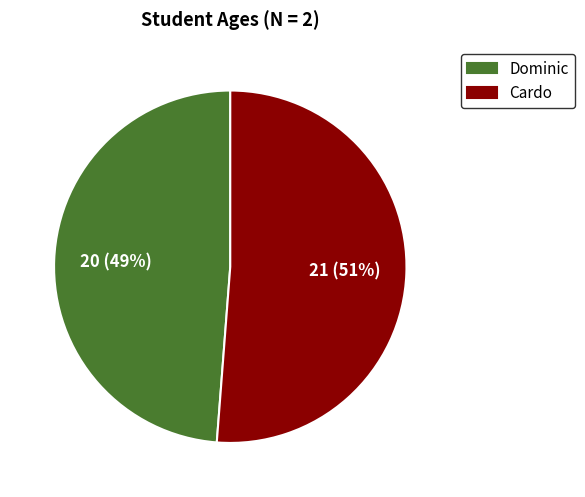

To the nearest percent, what percentage of the pie is Cardo?

51%